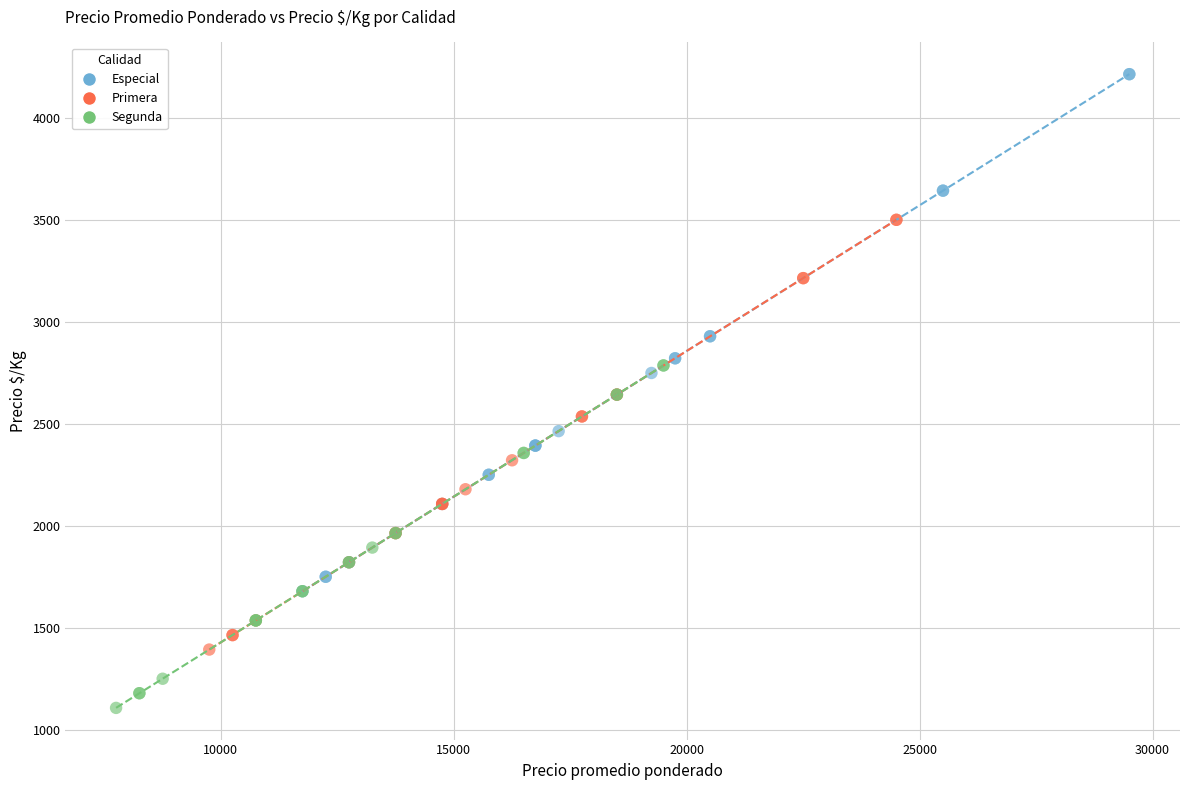

Which series has the widest spread of Y values?

Especial